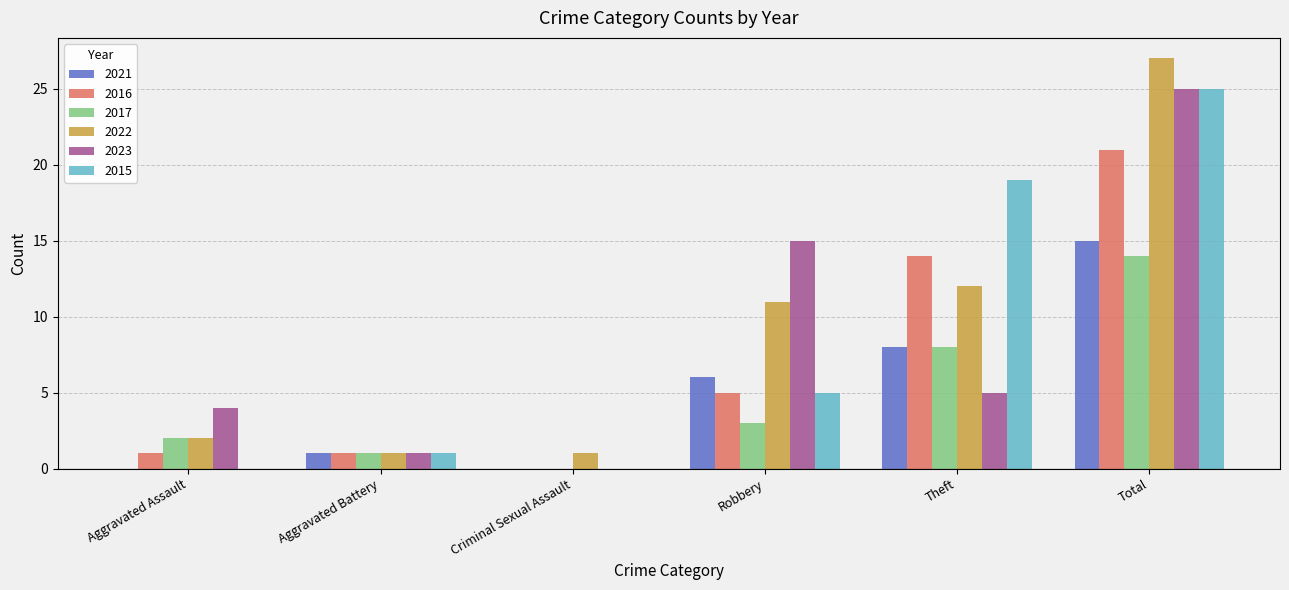

Is the value of 2022 at Robbery greater than the value of 2016 at Total?

No